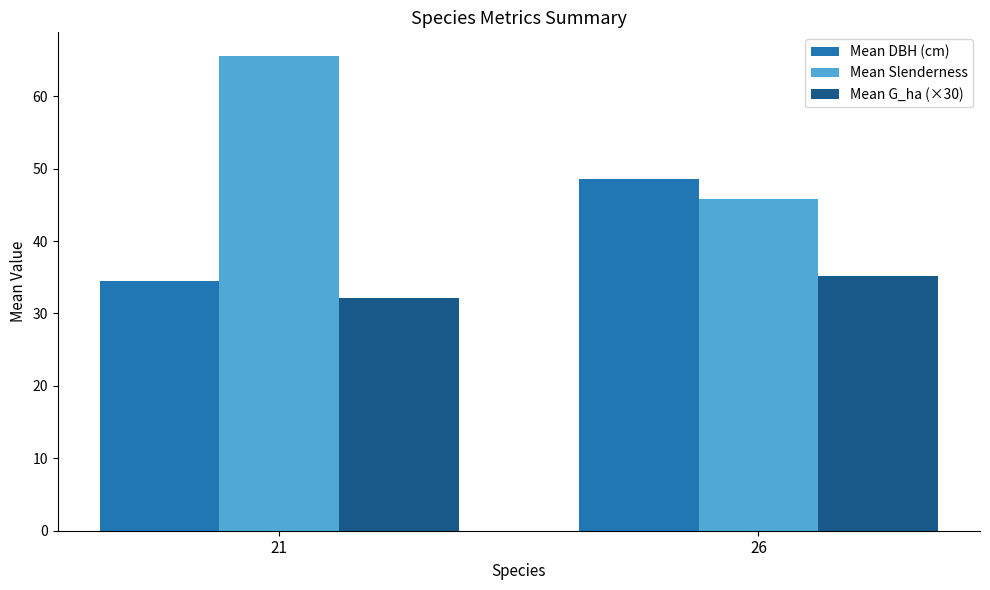

What is the average value of the Mean Slenderness series?

55.7